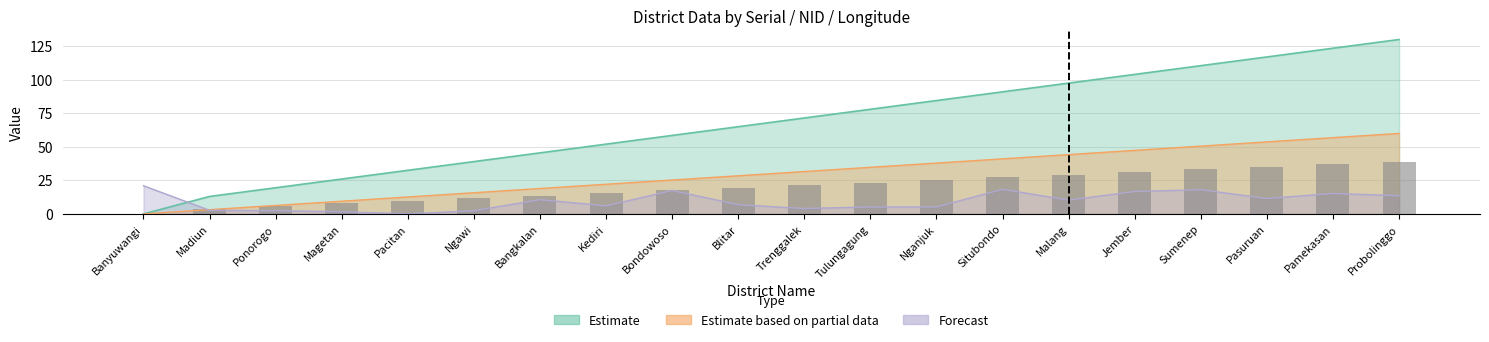

How many groups of bars are there?

20